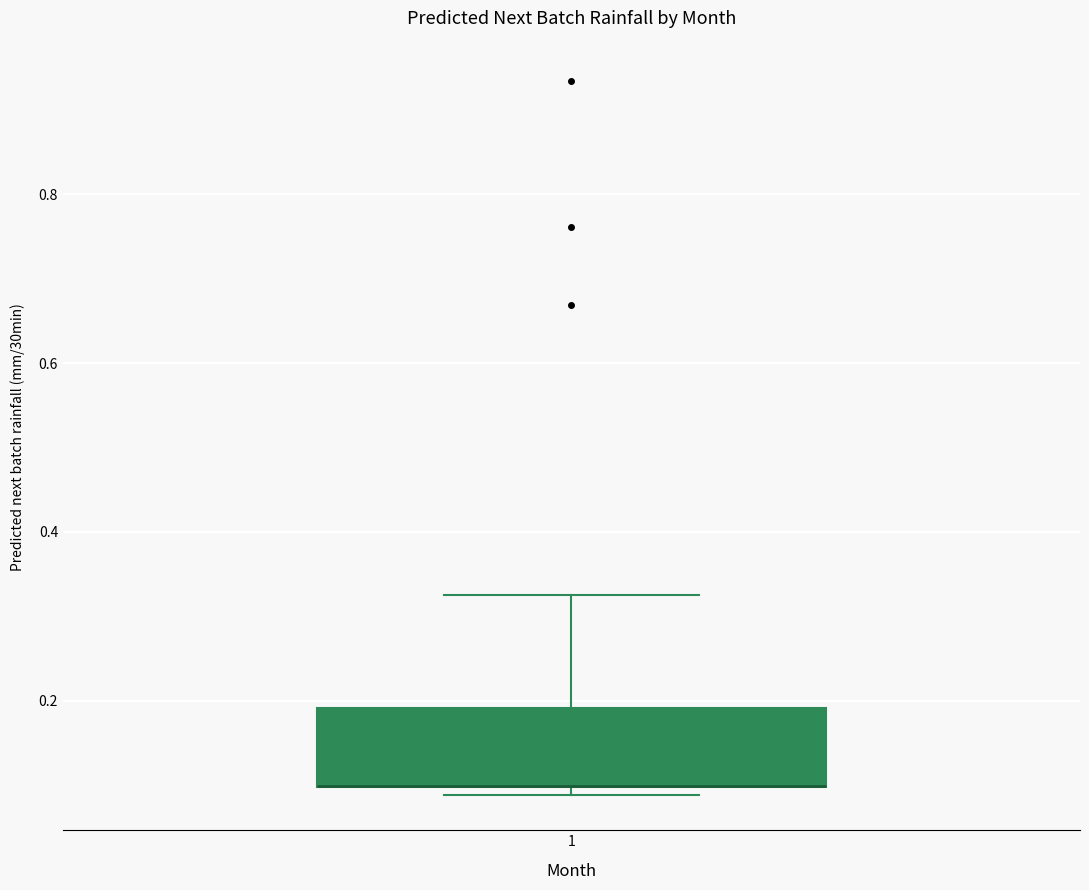

Read this box plot against the y-axis: the position of the median line, the range covered by the box, and the ends of both whiskers. The values are not printed on the chart, so give them approximately, as read against the axis.

median 0.10 (drawn on the box's lower edge), box 0.10 to 0.20, whiskers 0.08 to 0.32